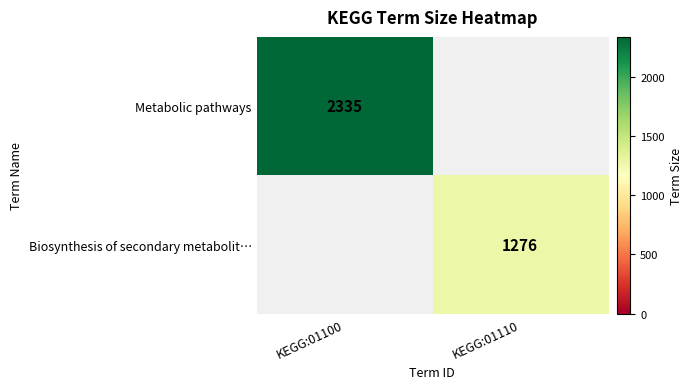

The value of Metabolic pathways at KEGG:01100 is 1577. True or false?

False